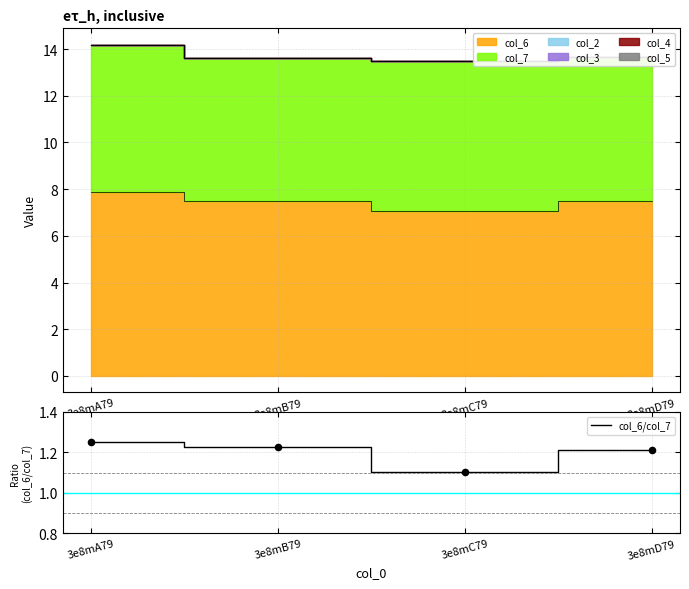

Between 3e8mA79 and 3e8mD79, which is larger?

3e8mA79